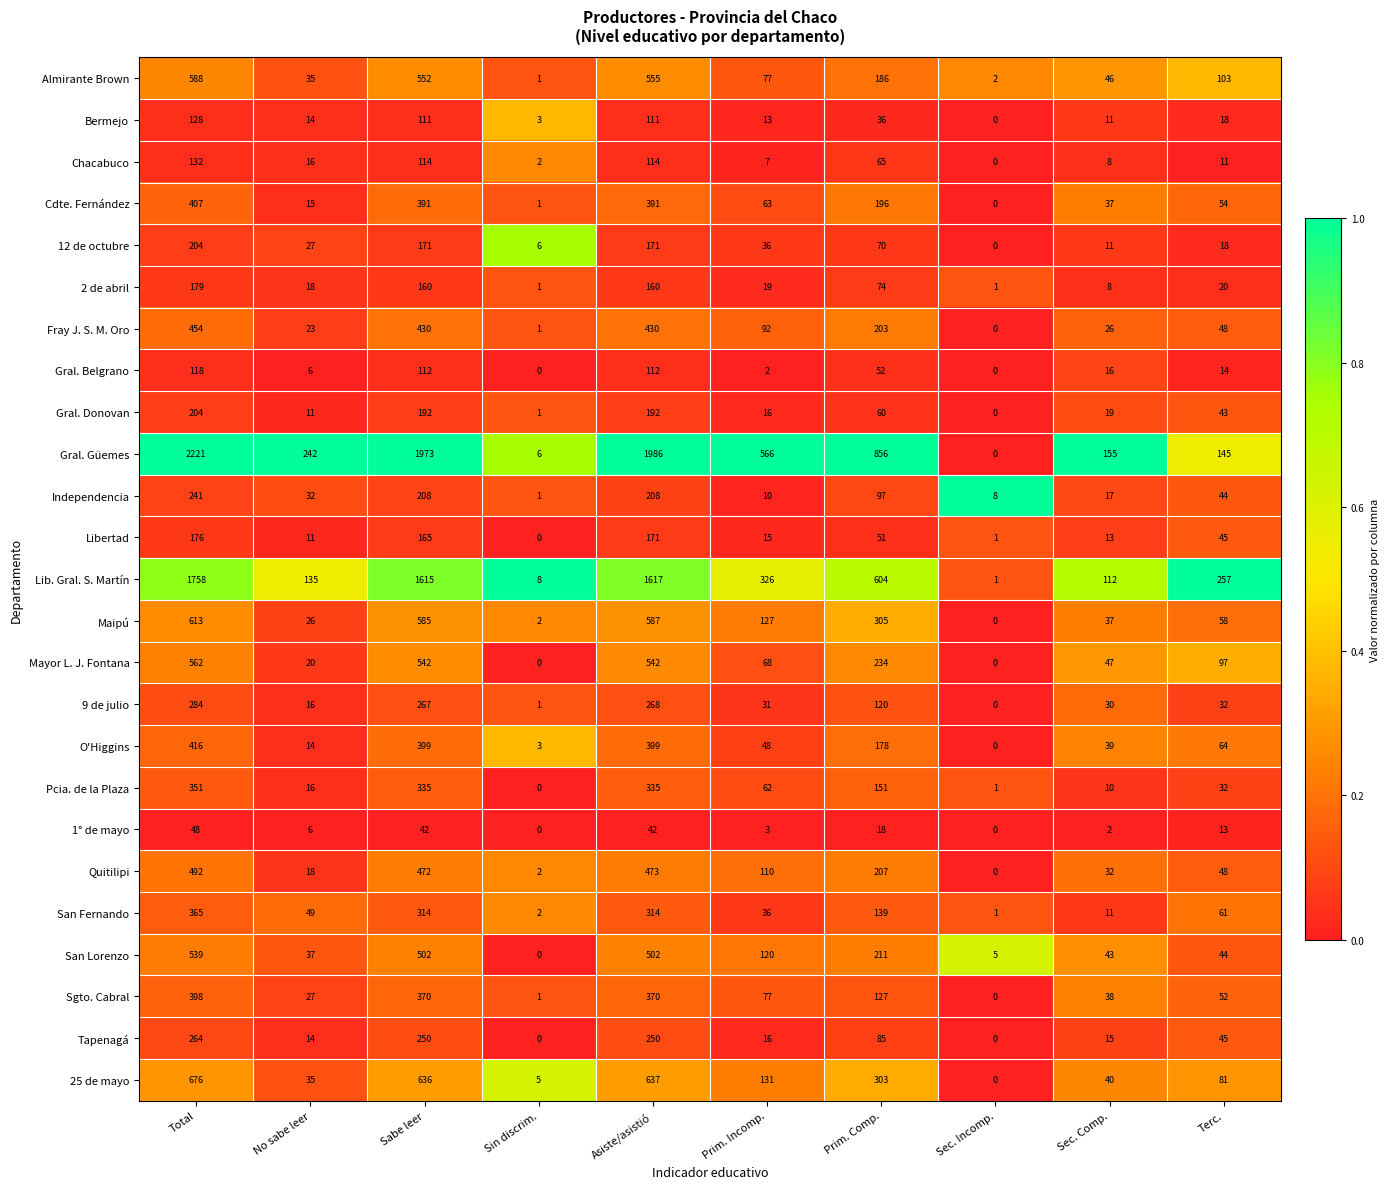

What is the difference between the highest and lowest values at Prim. Comp.?

838